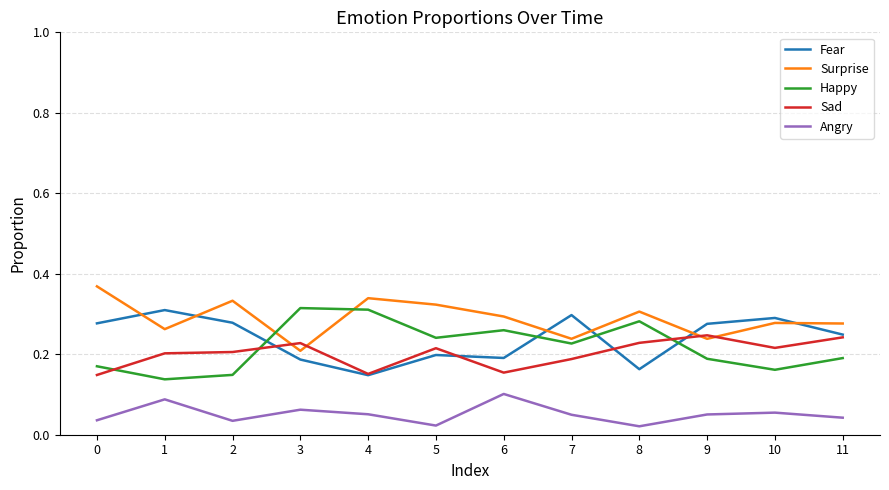

How many lines are shown in the chart?

5